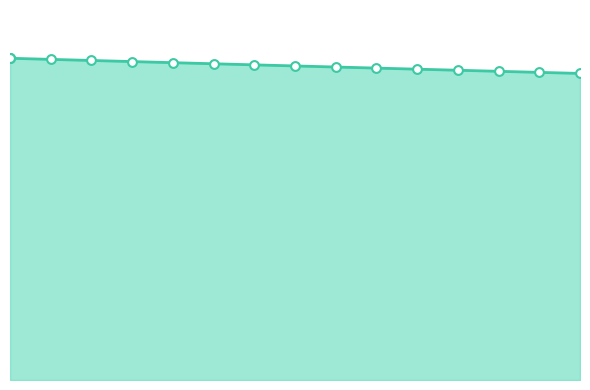

What is the change in value from 5 to 35?

-14.3